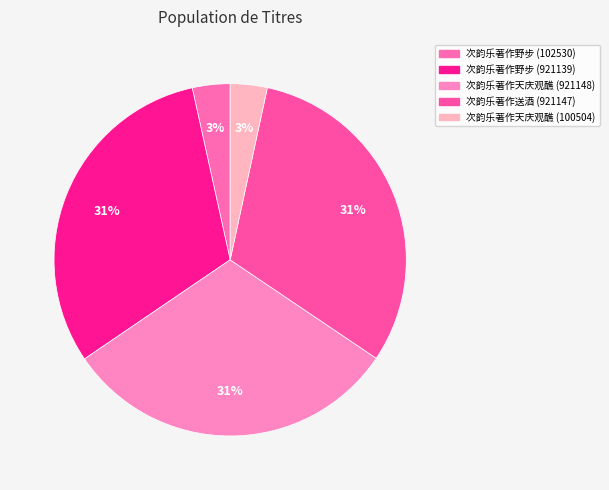

Does any single category account for the majority?

No